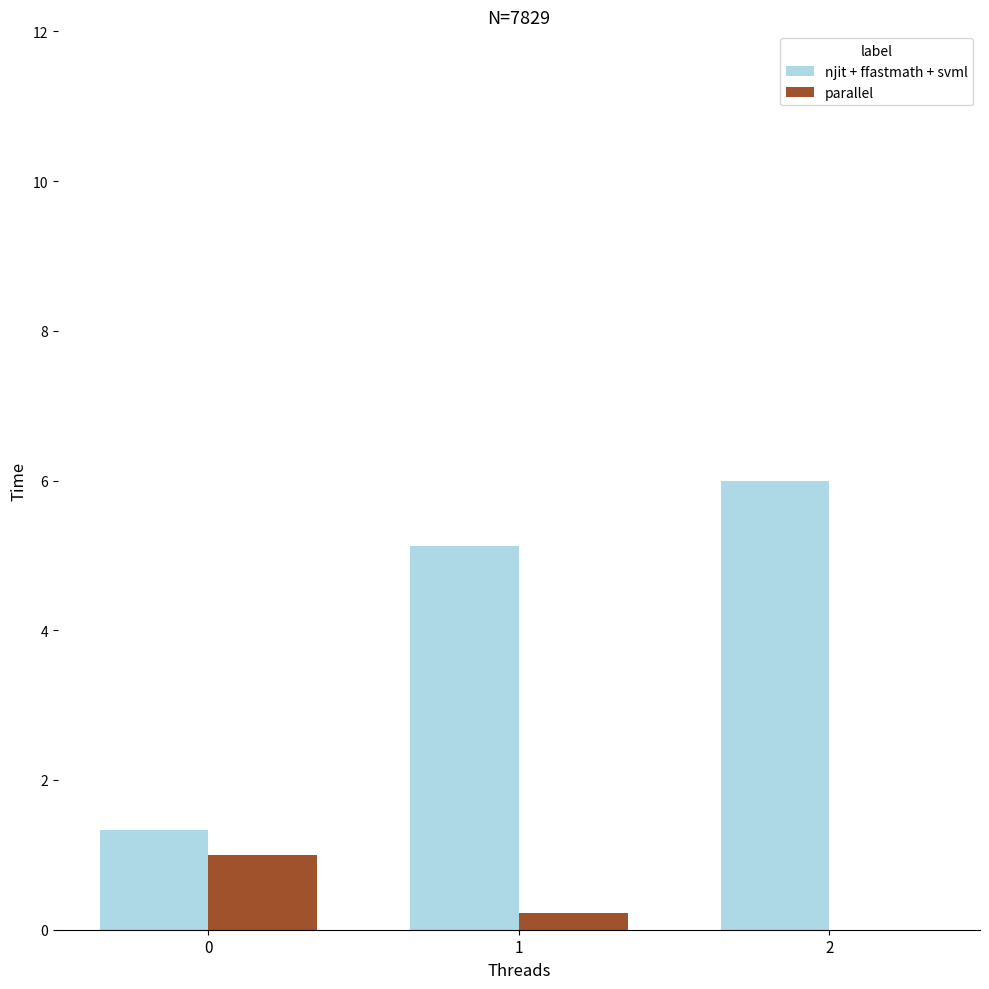

Count the number of categories in the chart.

3